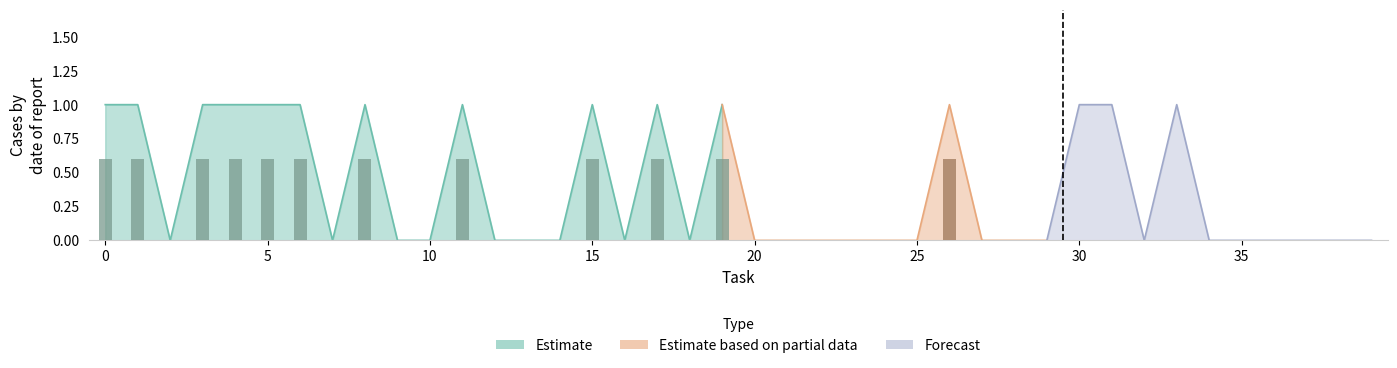

Where is Estimate nearest to the value 0?

2